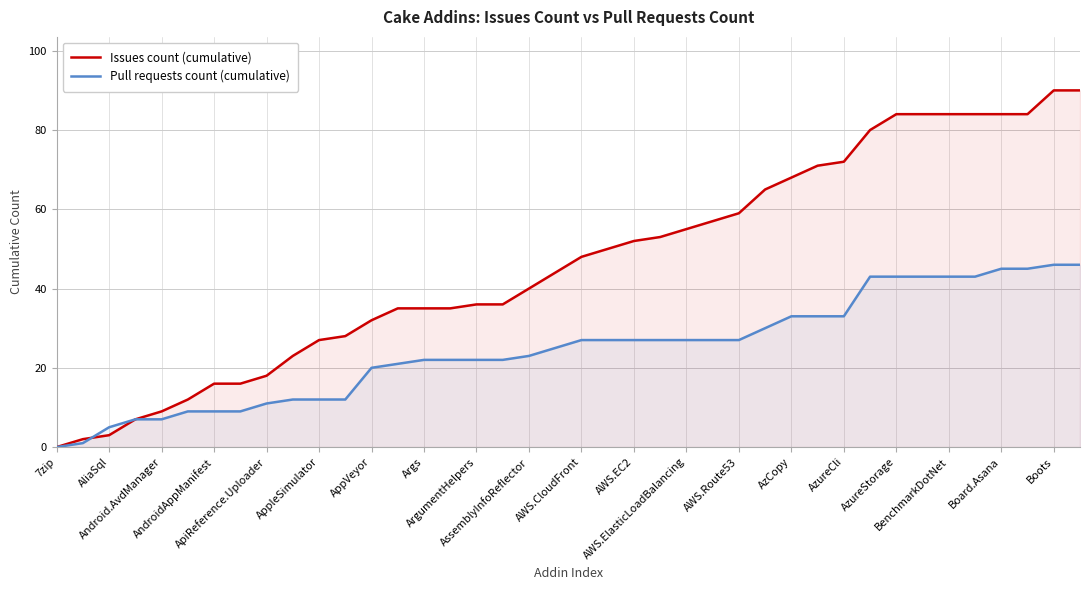

The Issues count (cumulative) series shows 81 at 25. True or false?

False